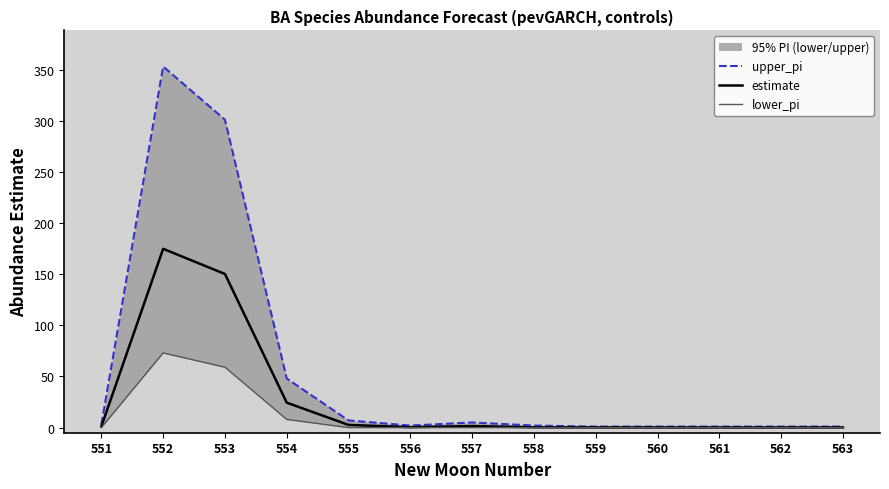

What is the highest value of the lower_pi series?

73.0